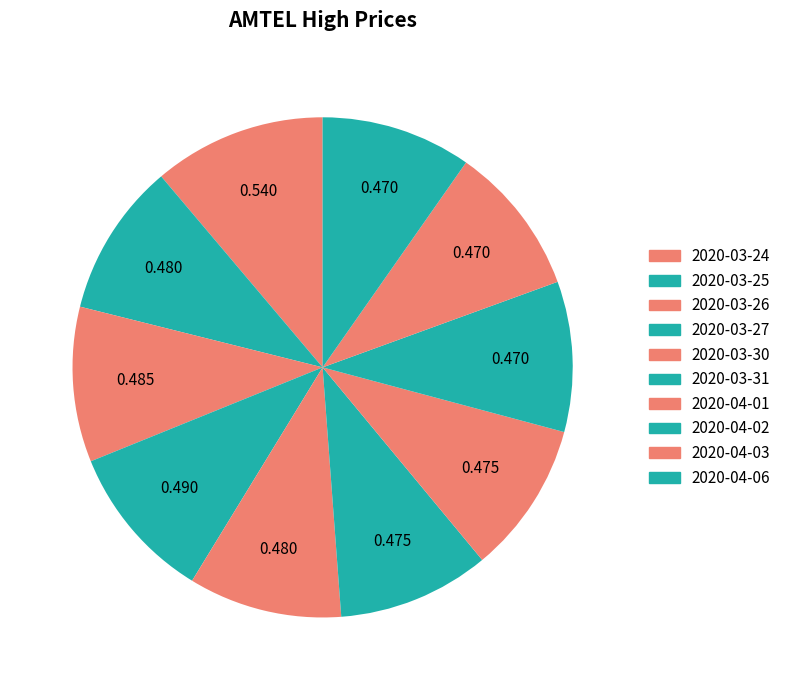

What percentage is NOT represented by 2020-03-27?

89.9%